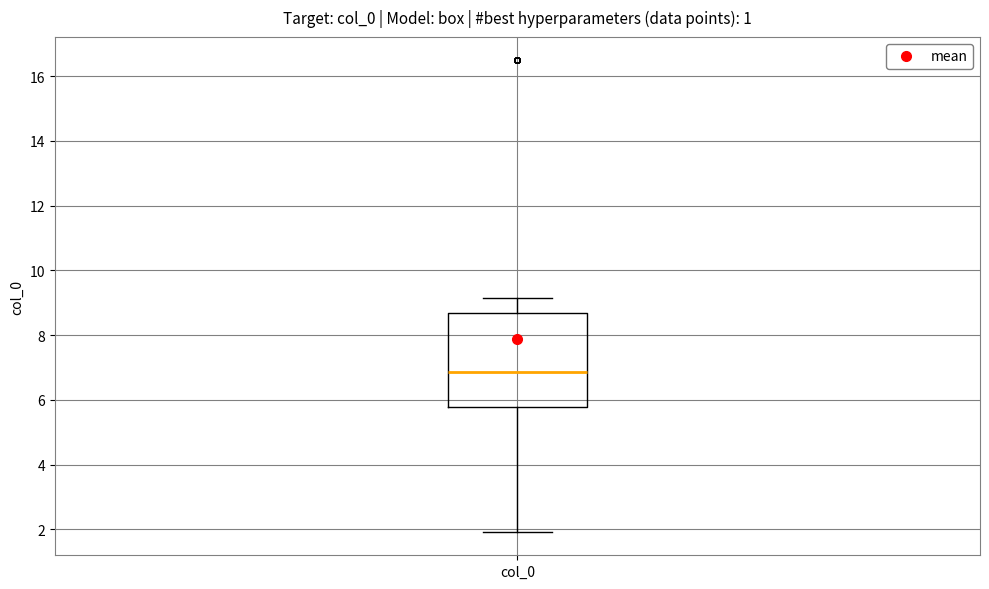

Read this box plot against the y-axis: the position of the median line, the range covered by the box, and the ends of both whiskers. The values are not printed on the chart, so give them approximately, as read against the axis.

median 6.8, box 5.8 to 8.6, whiskers 2.0 to 9.2